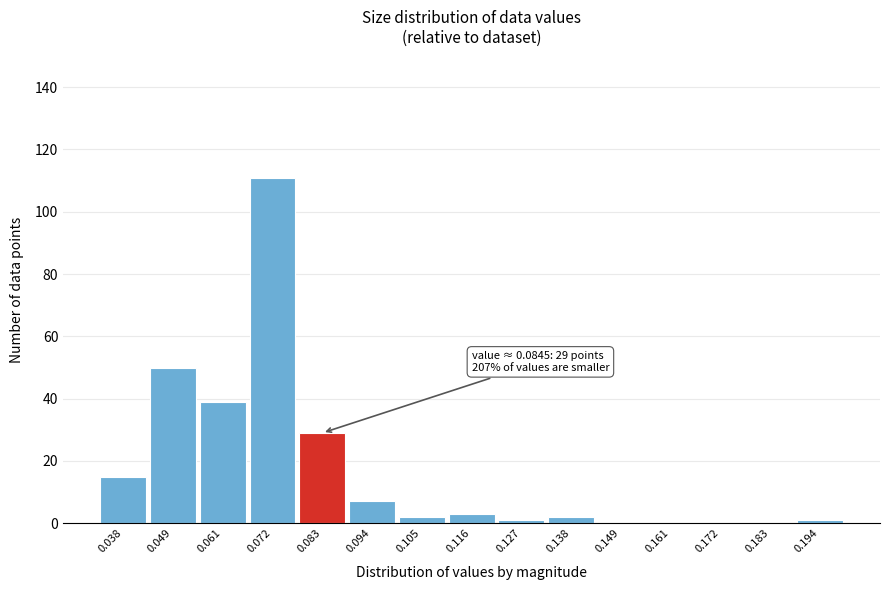

Reading right to left, transcribe all the data shown in this chart.

0.194=1	0.183=0	0.172=0	0.161=0	0.149=0	0.138=2	0.127=1	0.116=3	0.105=2	0.094=7	0.083=29	0.072=111	0.061=39	0.049=50	0.038=15